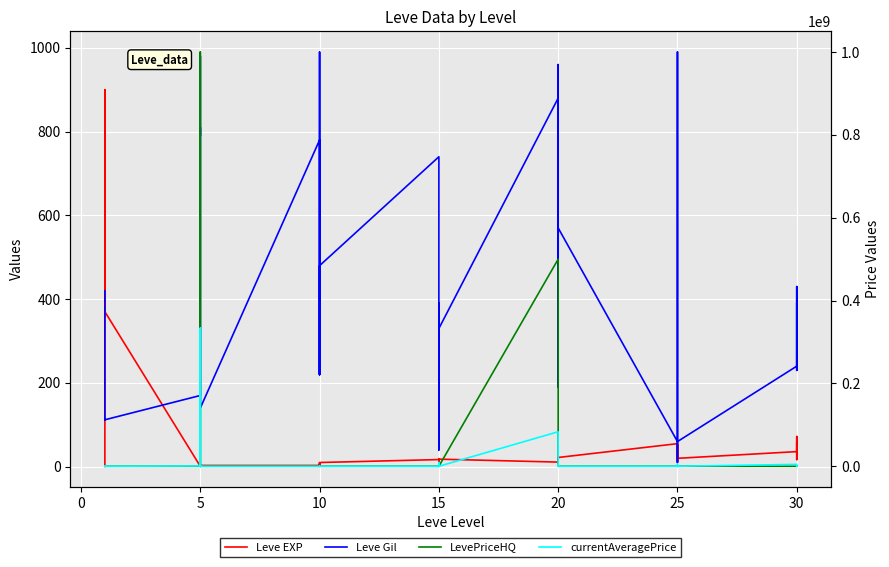

Between 25 and 15, which is larger?

15